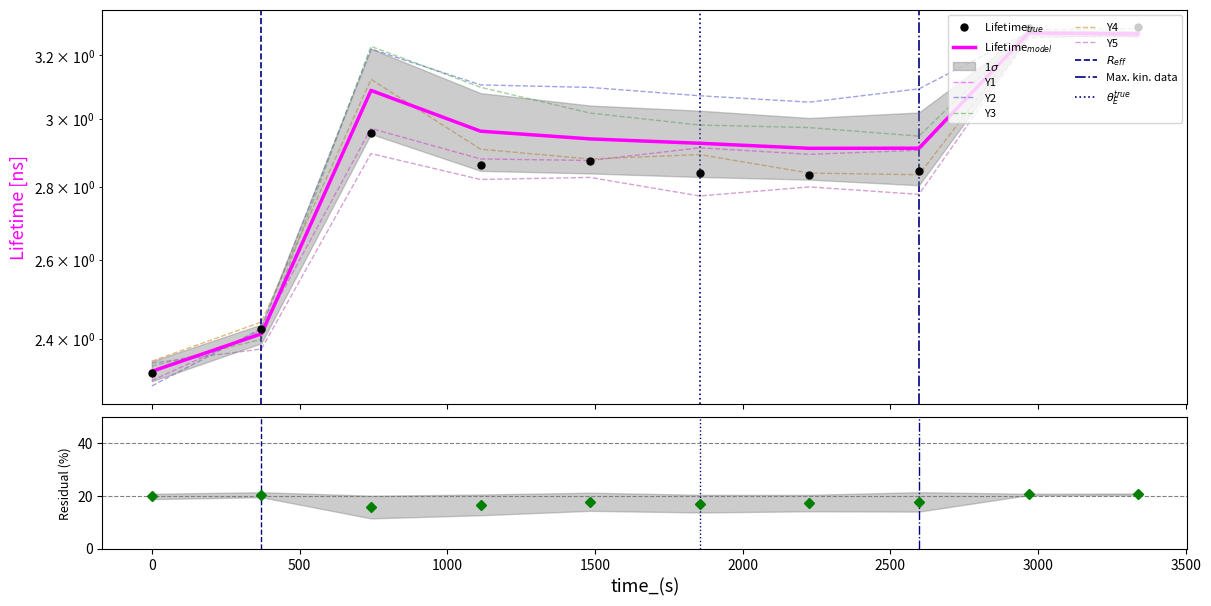

How many interior local peaks does the Y4 series have?

3